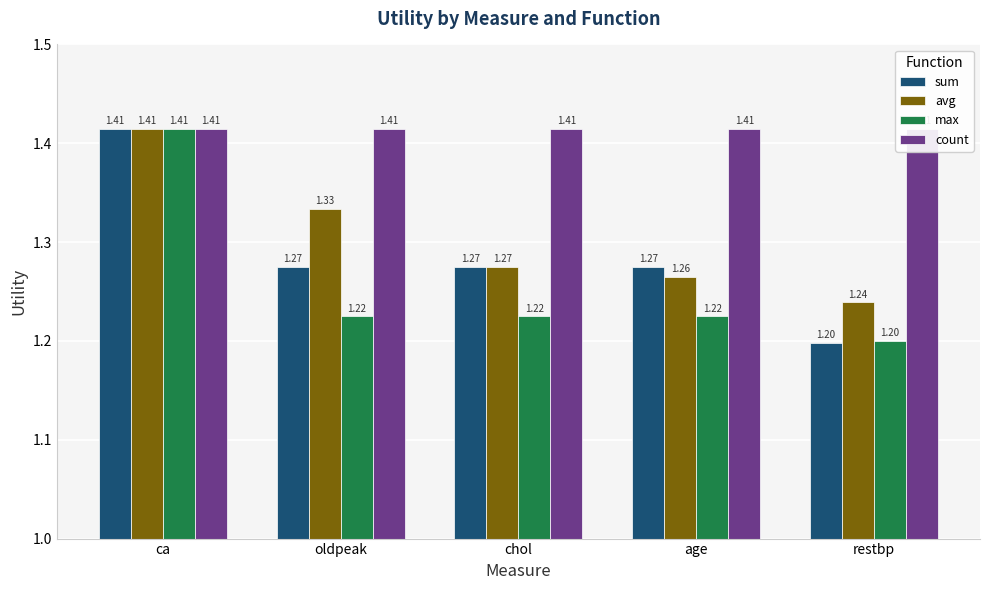

Is the value of count at oldpeak greater than the value of avg at restbp?

Yes